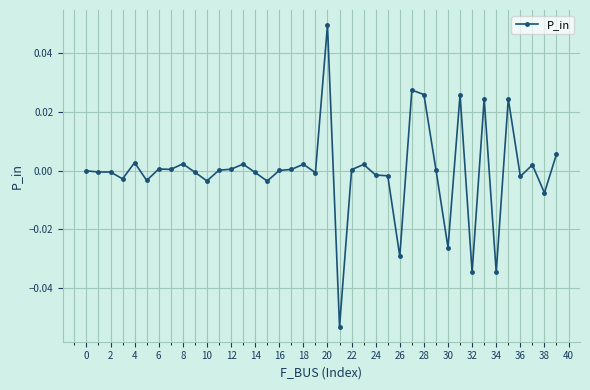

True or false: there are more than 2 points higher than both neighbors.

True